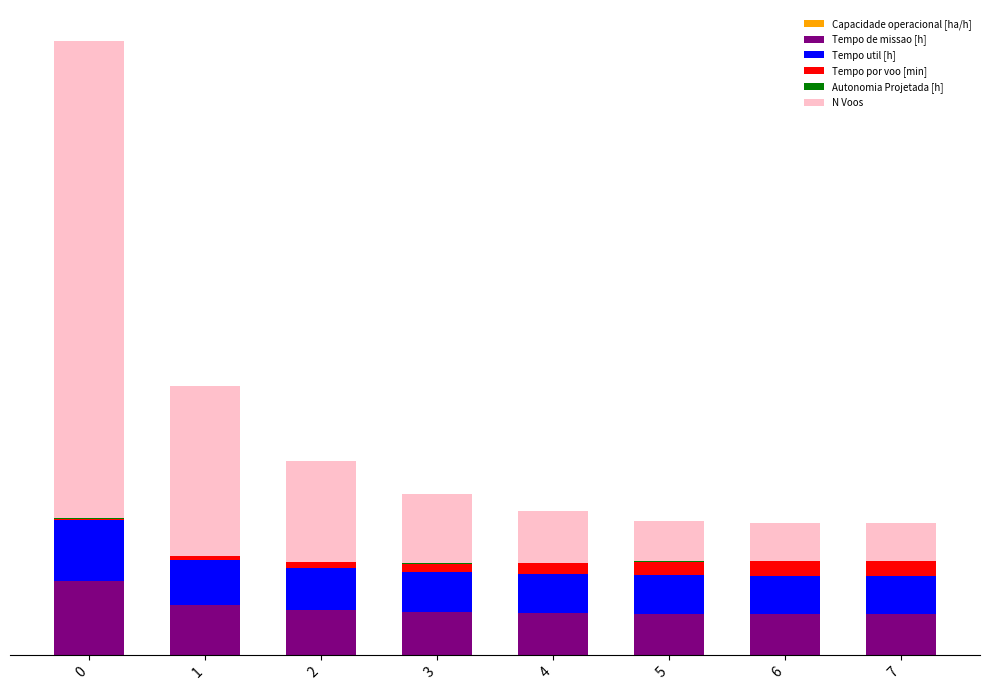

What is the difference between the second highest and minimum values in the Tempo de missao [h] series?

41.4